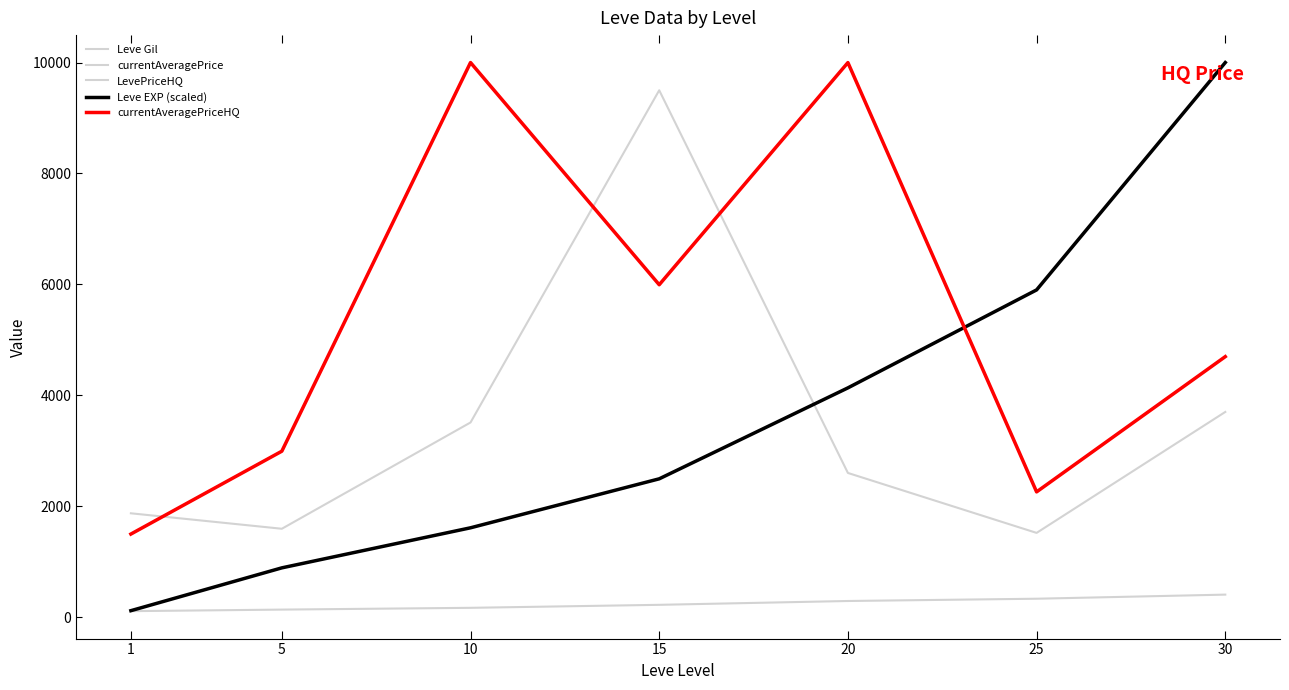

Reading left to right, list all the values displayed in this chart.

Leve Gil: 112.0	140.0	172.0	226.0	295.0	336.0	410.0
currentAveragePrice: 1875.8	1597.0	3512.7	9500.0	2602.8	1522.5	3702.4
LevePriceHQ: 1501.5	2995.0	9999.8	5995.0	9999.0	2261.7	4699.2
Leve EXP (scaled): 120.6	892.4	1614.3	2497.1	4136.2	5901.8	9999.8
currentAveragePriceHQ: 1501.5	2995.0	9999.8	5995.0	9999.0	2261.7	4699.2